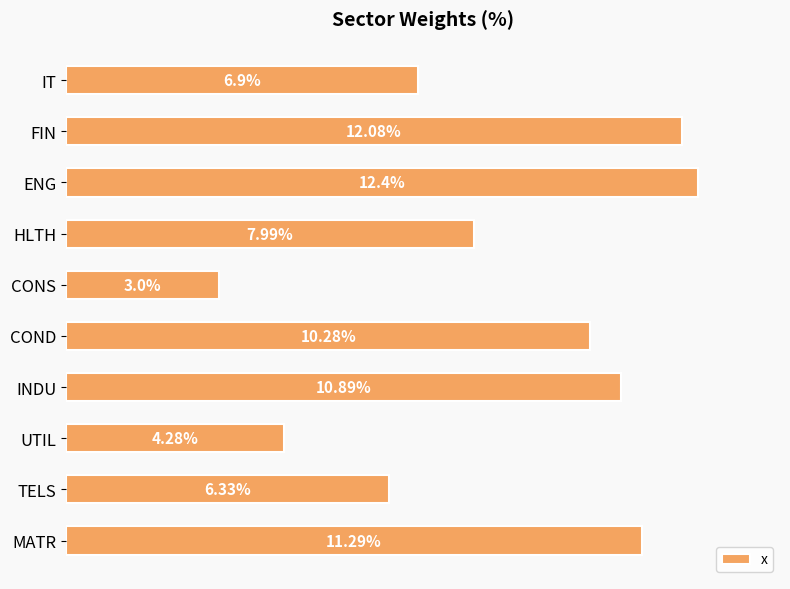

At which label is the value closest to 7?

IT